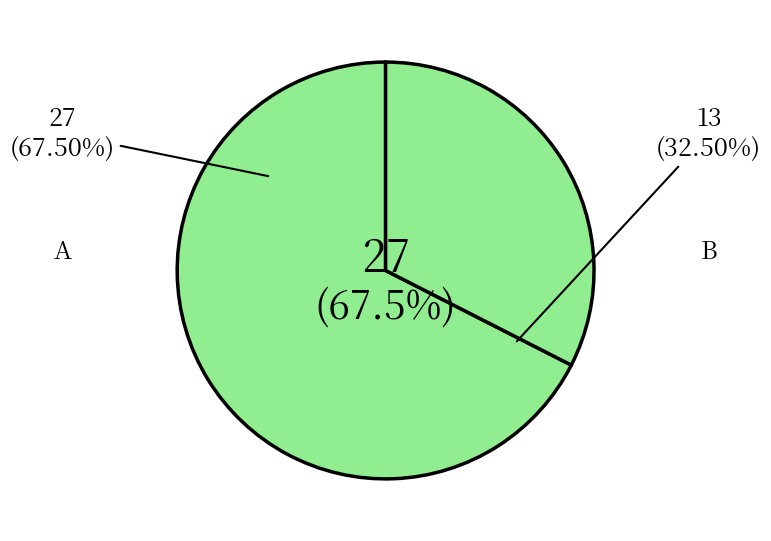

What is the total percentage of B and A?

100.0%